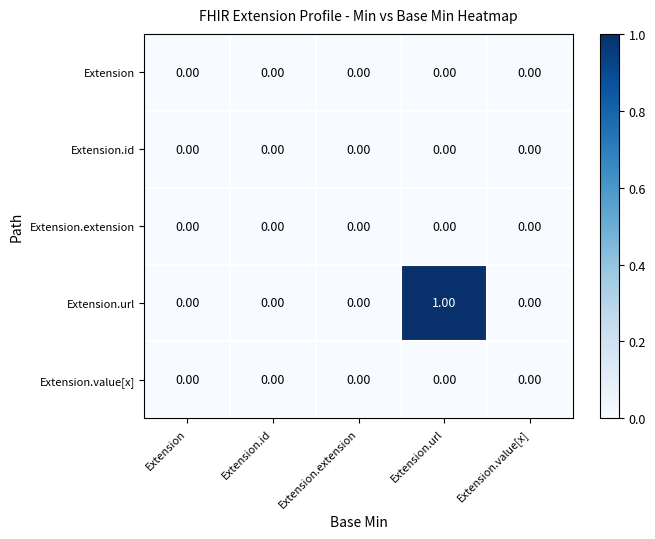

Which series has the widest spread of values?

Extension.url